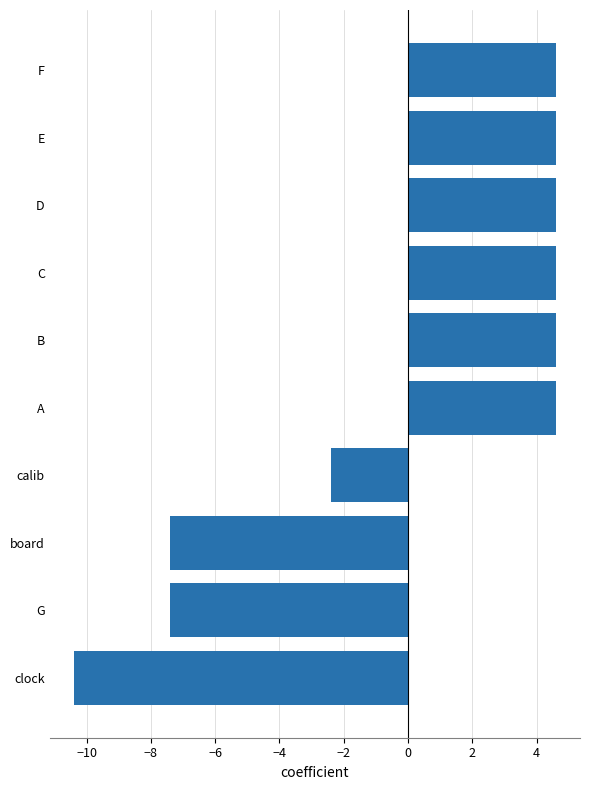

Which has a higher value, calib or F?

F